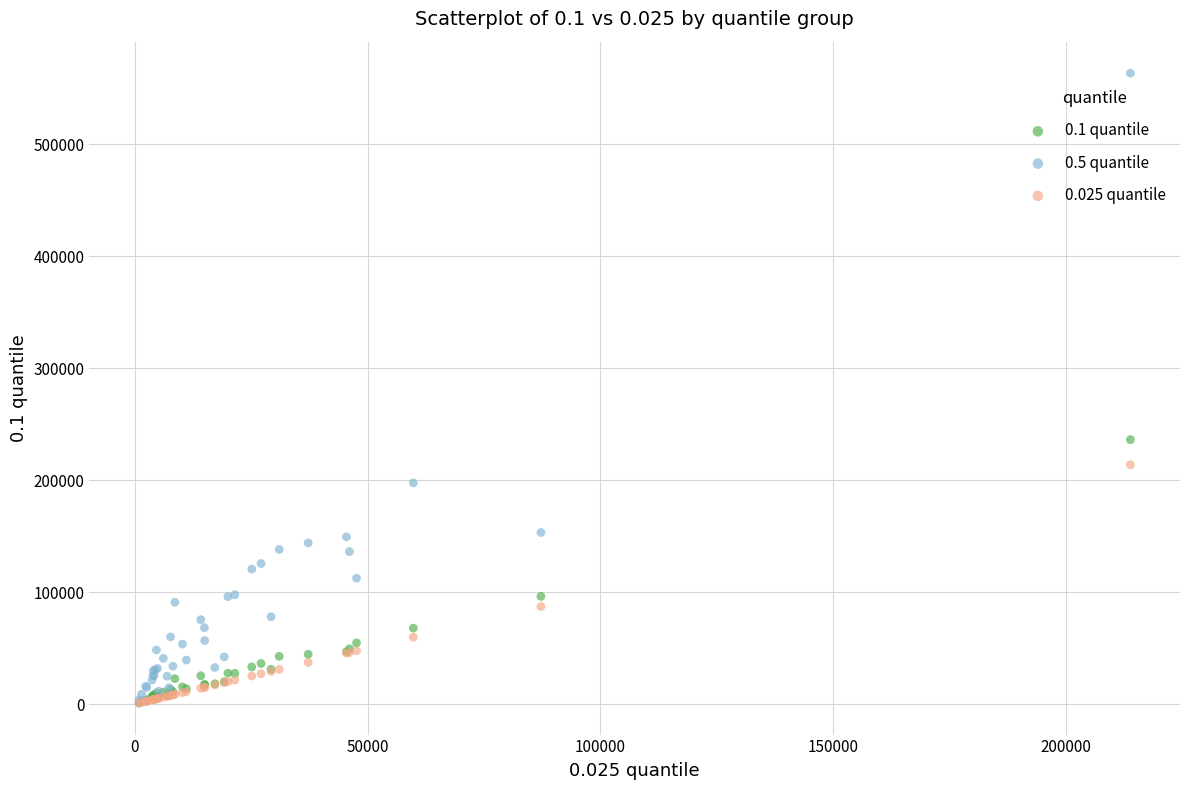

Across all series, what Y value is closest to 282289?

236245.8